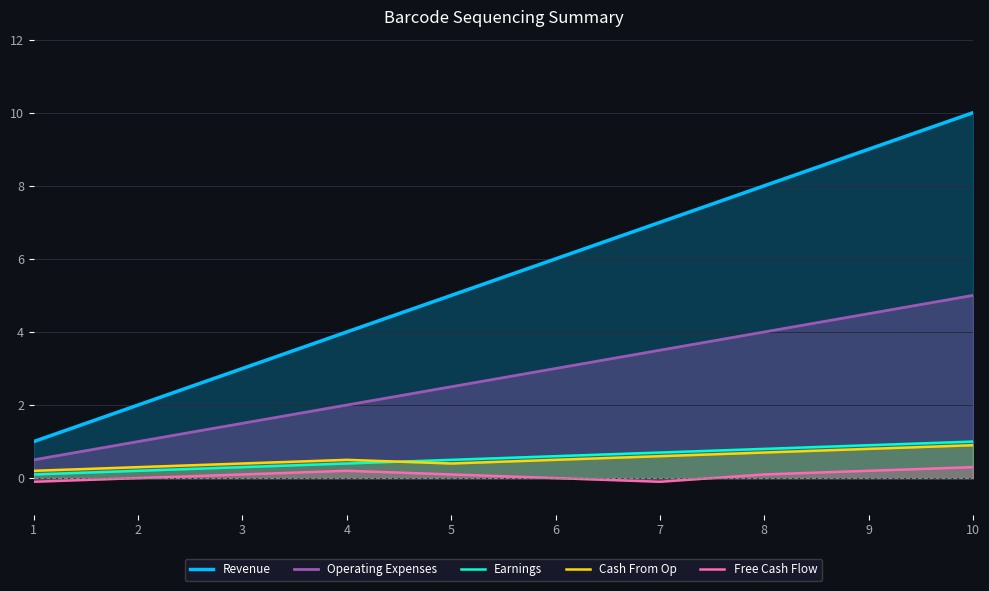

What are all the series names shown in the legend?

Revenue, Operating Expenses, Earnings, Cash From Op, Free Cash Flow